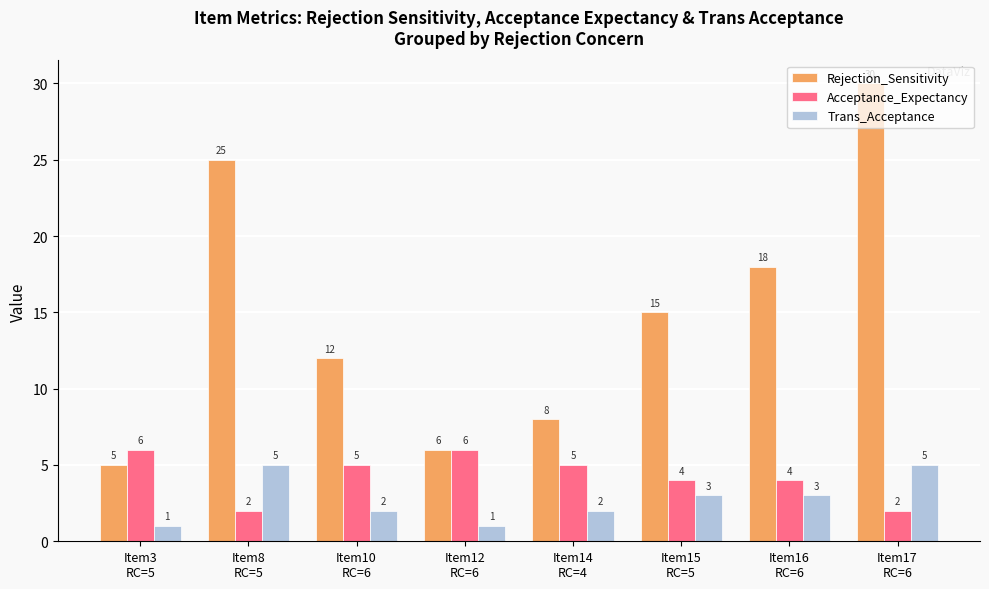

Does the chart contain stacked bars?

No